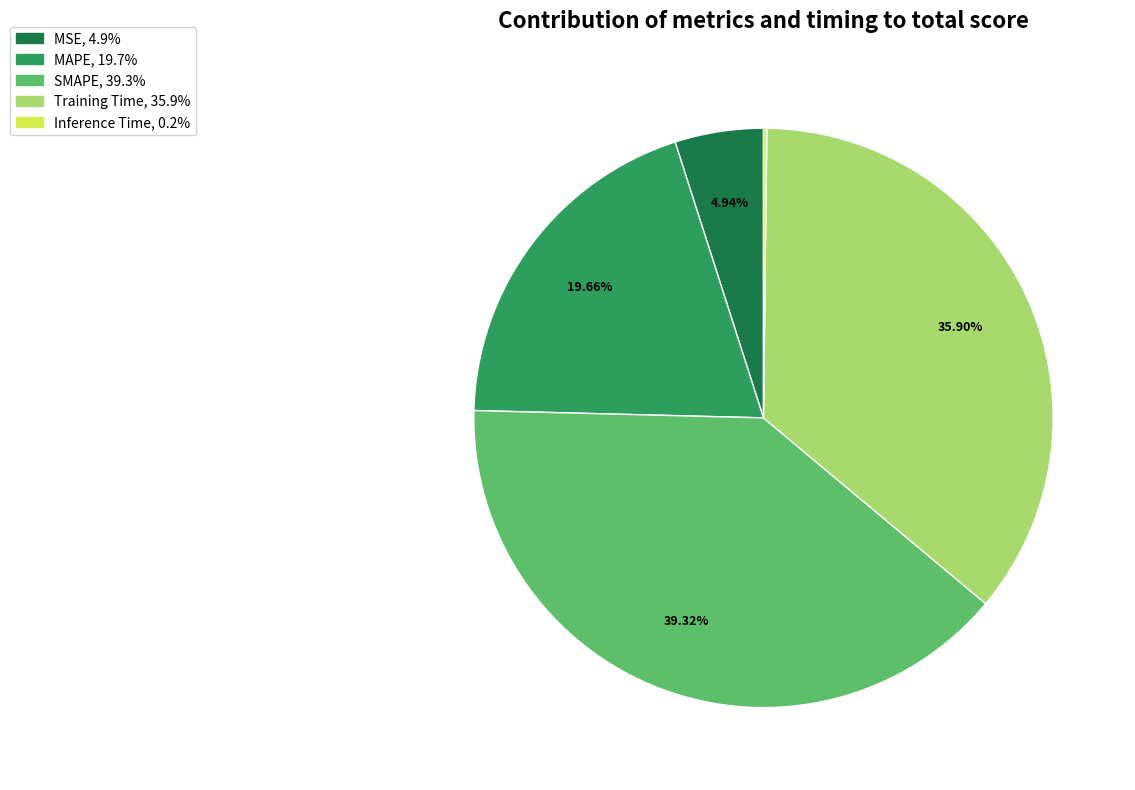

Approximately how many times larger is the value at MAPE, 19.7% compared to SMAPE, 39.3%?

0.5